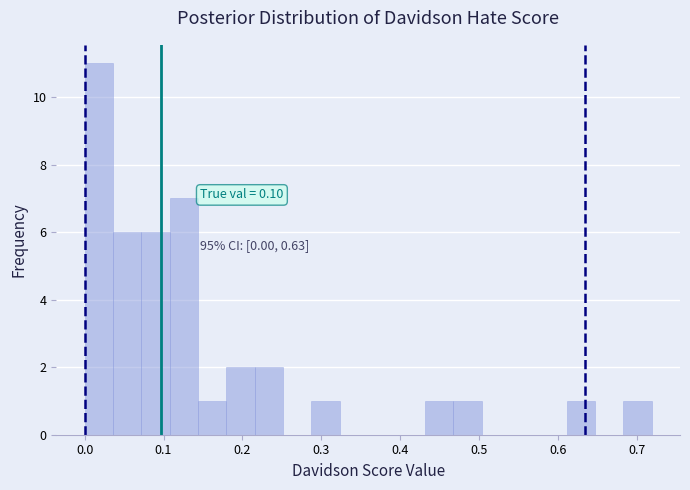

Around what value on the x-axis is the tallest bar? Give the approximate position of its centre, as read against the axis.

0.02